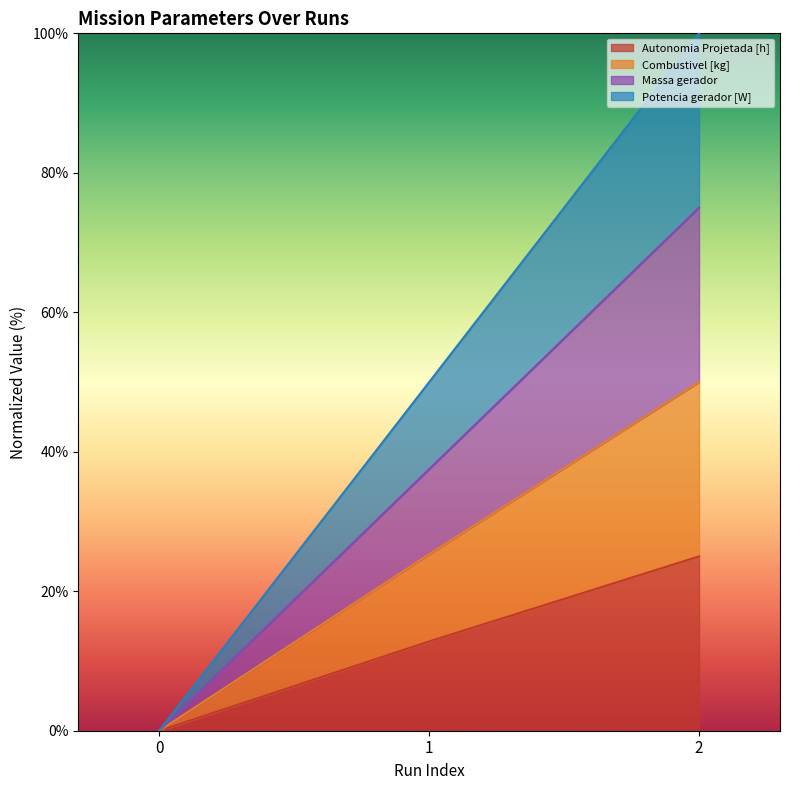

Does the chart have visible grid lines?

No